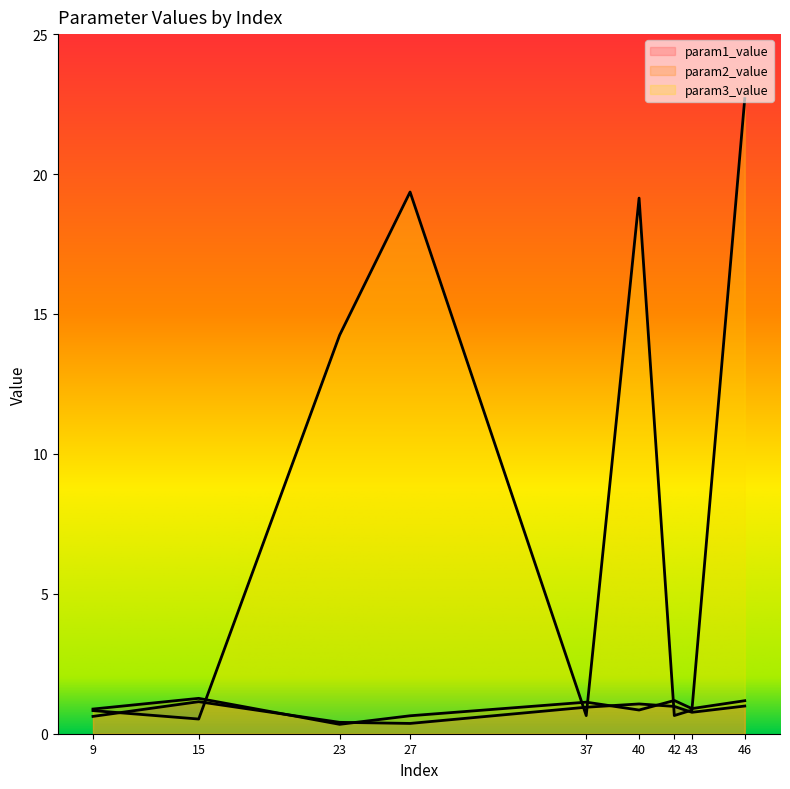

Where is the first local maximum for param1_value?

15